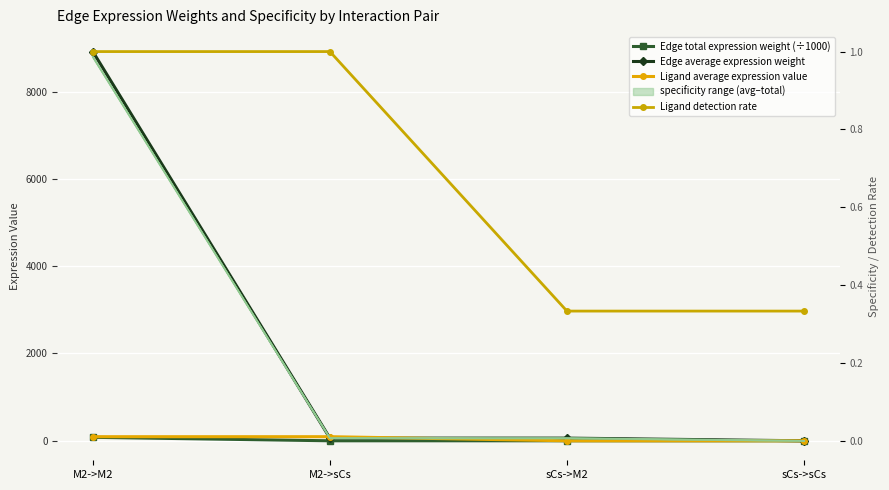

True or false: Ligand detection rate has more than 1 points higher than both neighbors.

False